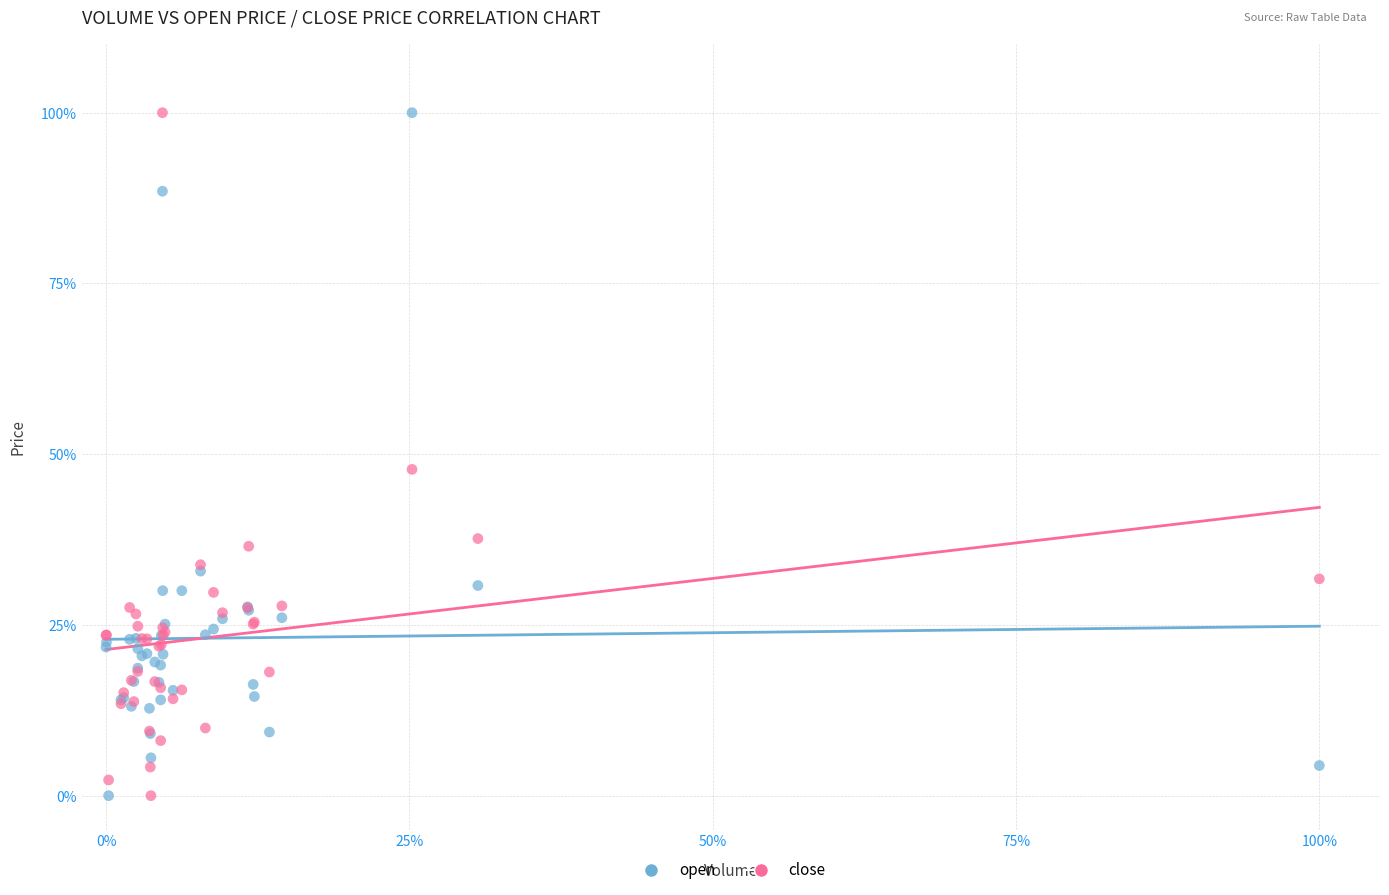

What are all the series names shown in the legend?

open, close